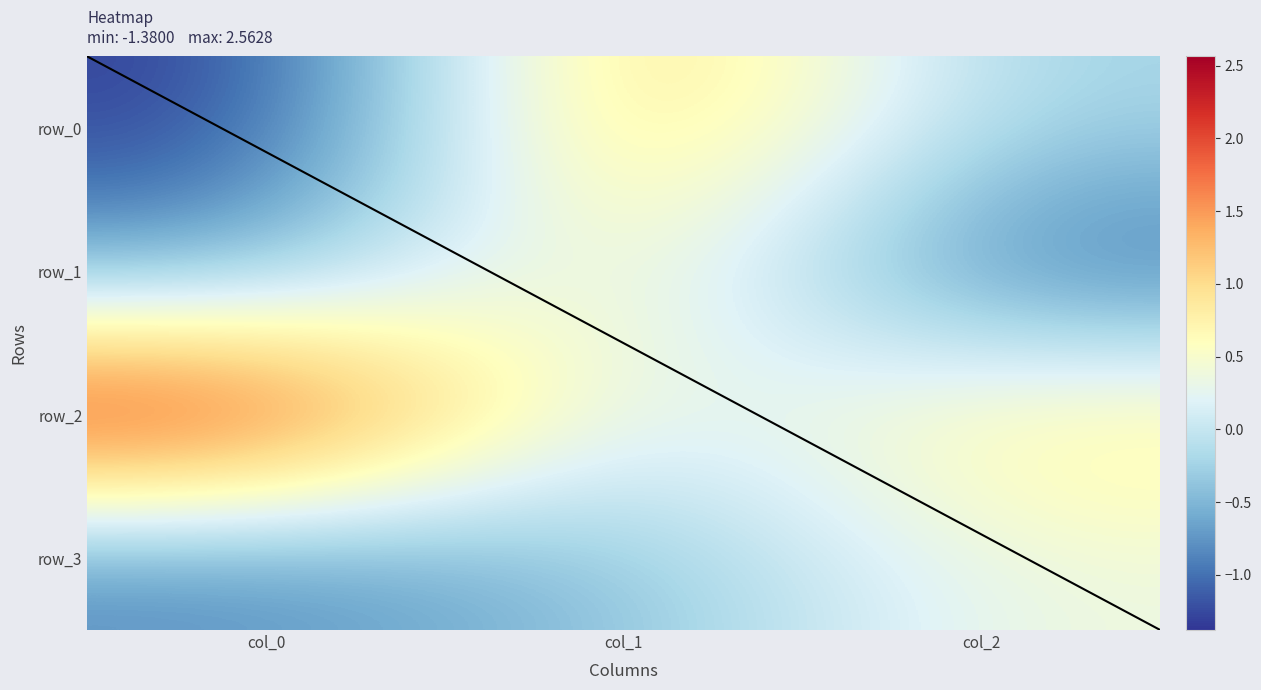

Reading left to right, what are all the values shown in this chart?

row_0: -1.4	1.4	-0.3
row_1: -0.6	0.8	-1.1
row_2: 2.6	-0.1	0.9
row_3: -0.9	-0.4	0.4